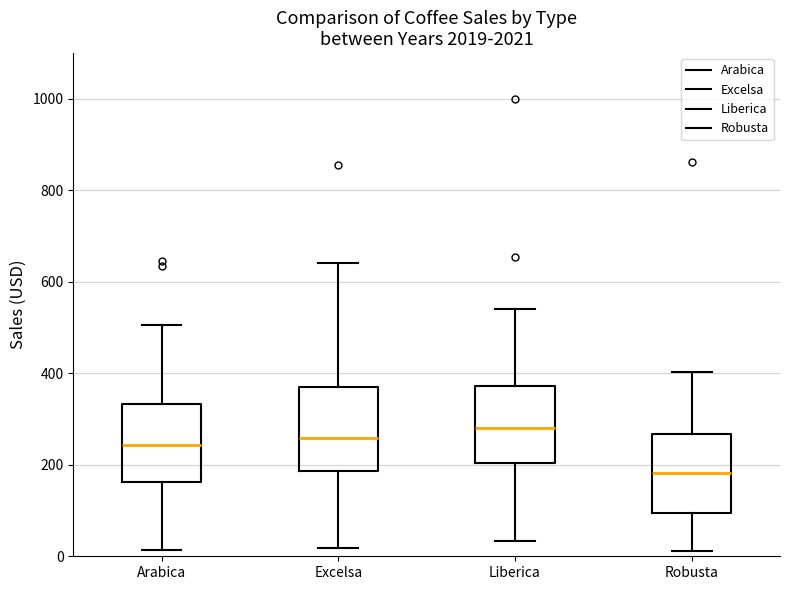

Where is the lower edge of the box for Excelsa on the y-axis? The values are not printed on the chart, so give them approximately, as read against the axis.

180